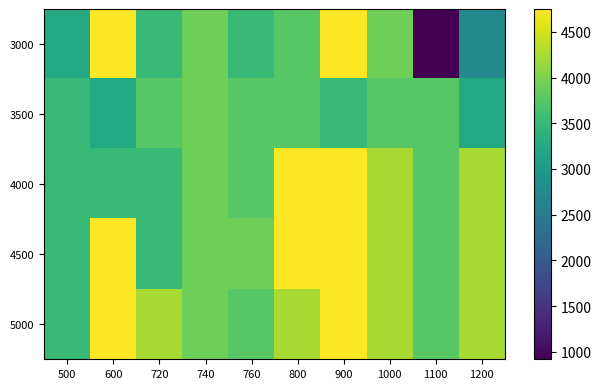

Rank the series at 1000 from lowest to highest value.

3500, 3000, 4000, 4500, 5000